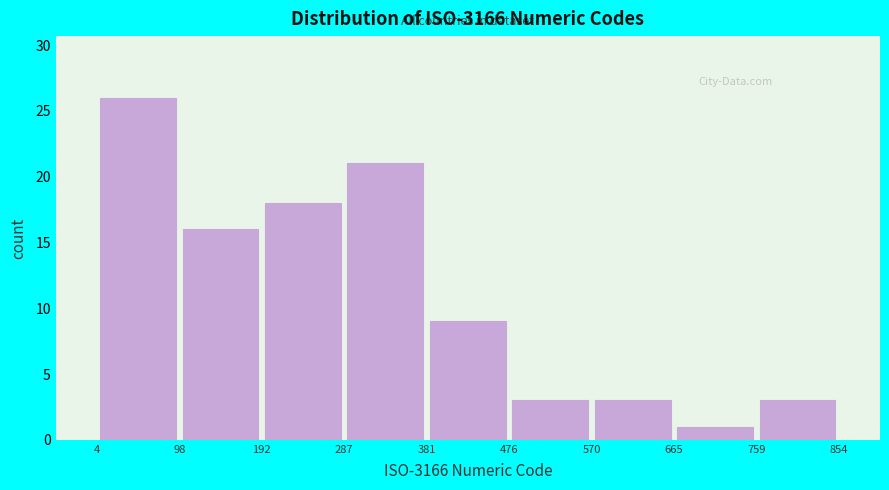

Reading left to right, transcribe this chart: for each bar, give the range it covers on the x-axis and its height. The values are not printed on the chart, so give them approximately, as read against the axis.

4 to 98: 26
98 to 192: 16
192 to 287: 18
287 to 381: 21
381 to 476: 9
476 to 570: 3
570 to 665: 3
665 to 759: 1
759 to 854: 3